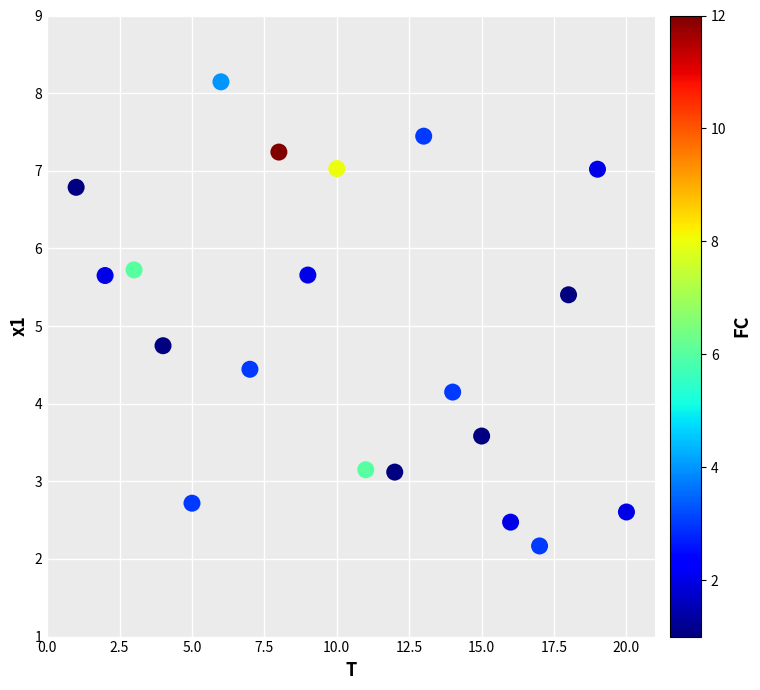

What is the range of X values (max minus min)?

19.0